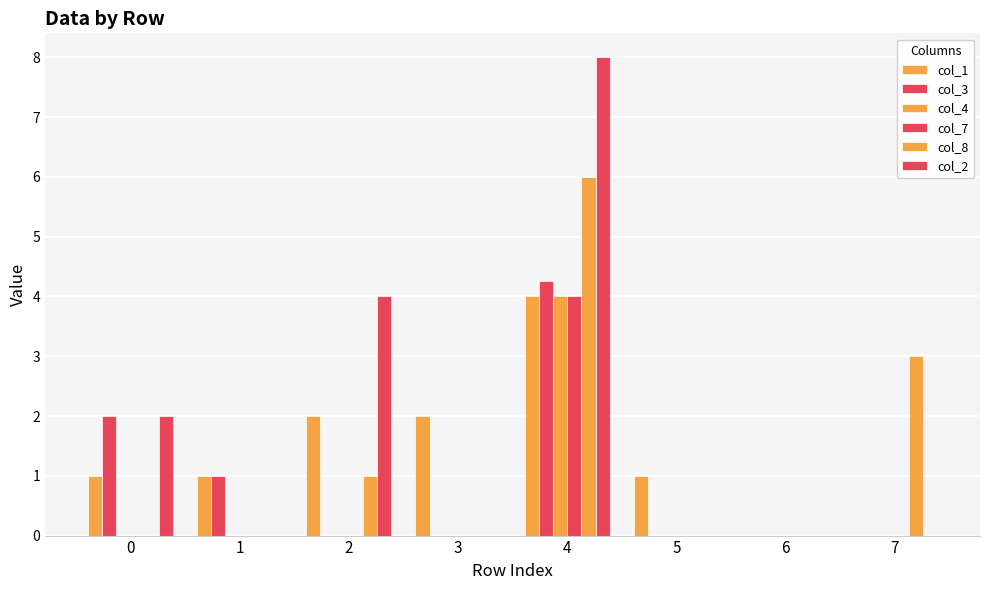

List the series in order of their peak value, highest first.

col_2, col_8, col_3, col_1, col_4, col_7